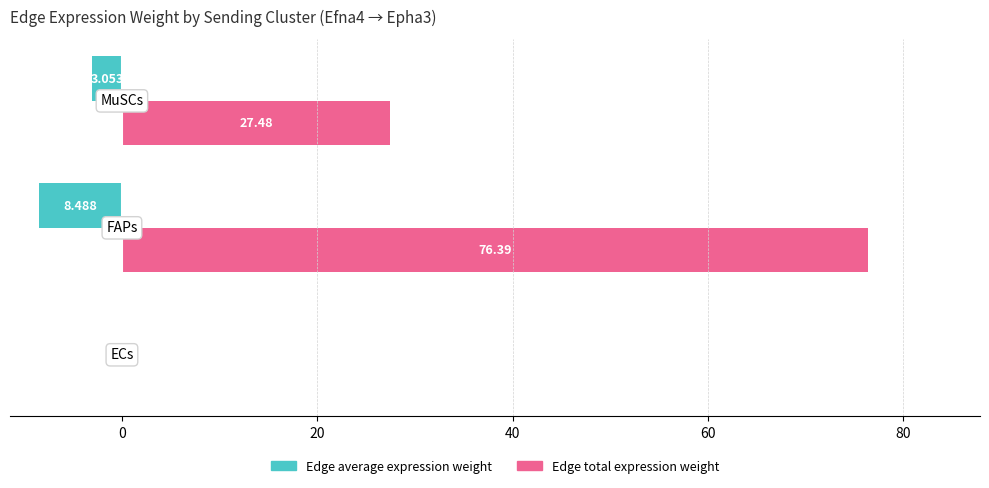

What are all the series names shown in the legend?

Edge average expression weight, Edge total expression weight